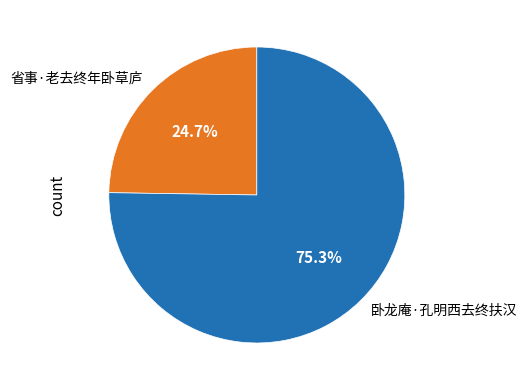

To the nearest percent, what percentage of the pie is 卧龙庵·孔明西去终扶汉?

75%